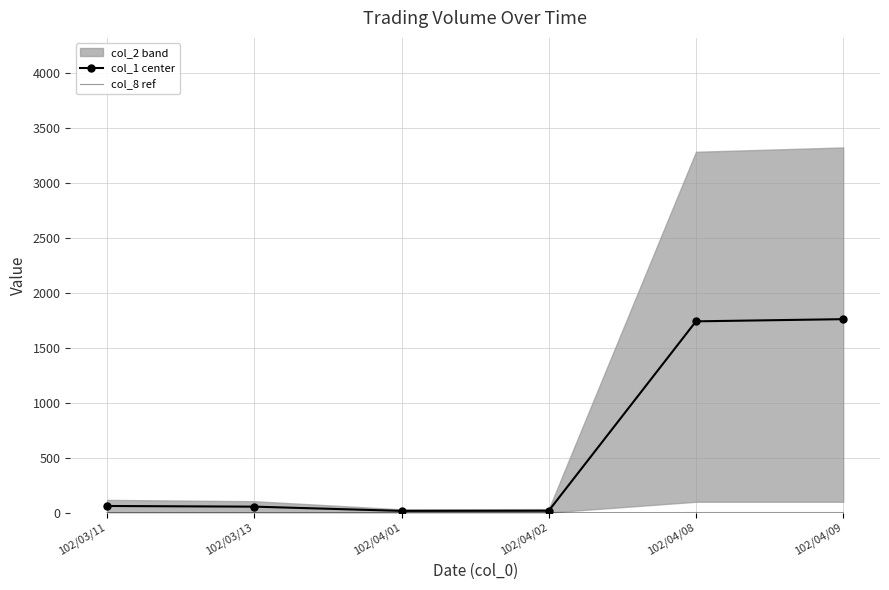

How many data points in col_1 center are above 60?

3